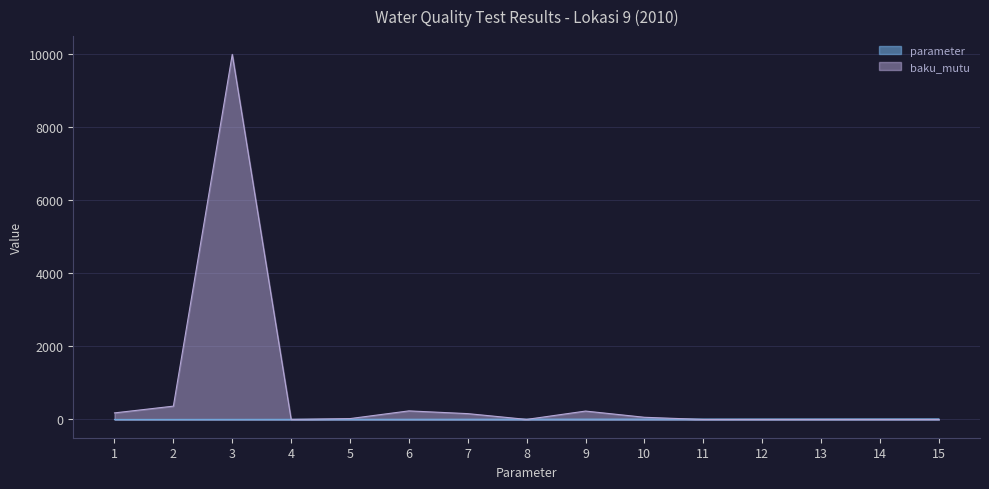

How many interior local valleys does the baku_mutu series have?

2